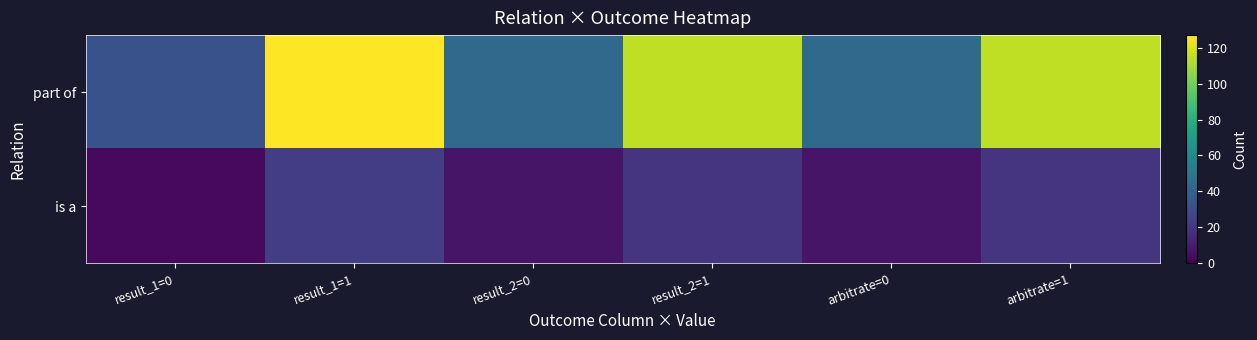

Which series has the largest total across all categories?

part of